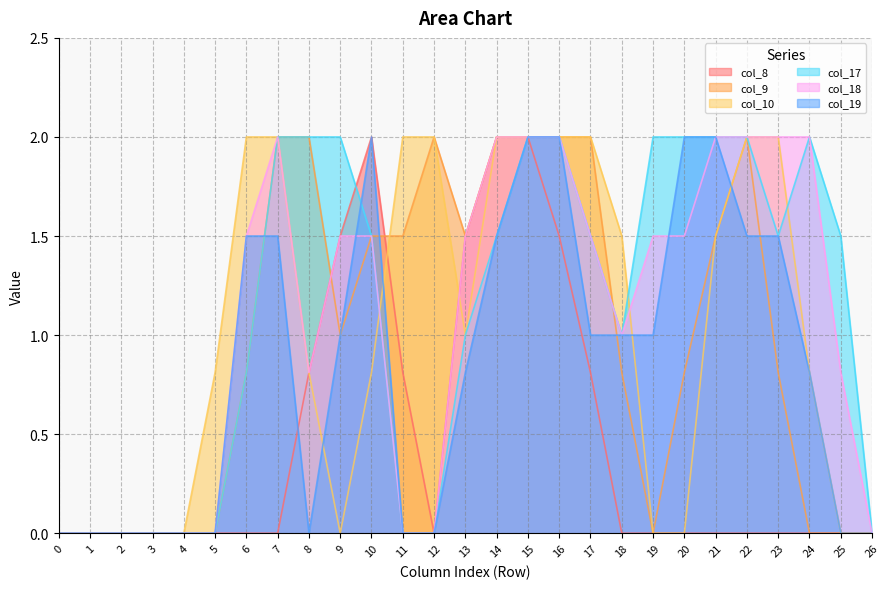

How many intersections are there between col_18 and col_9?

2